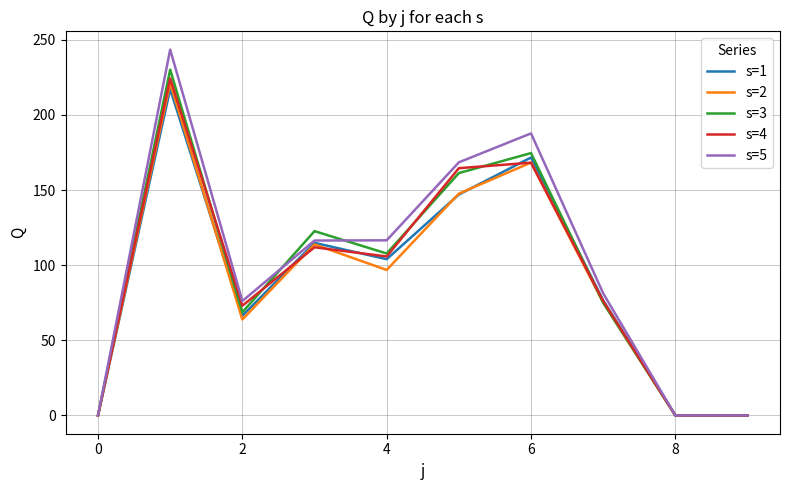

What is the maximum value shown in the chart?

243.5